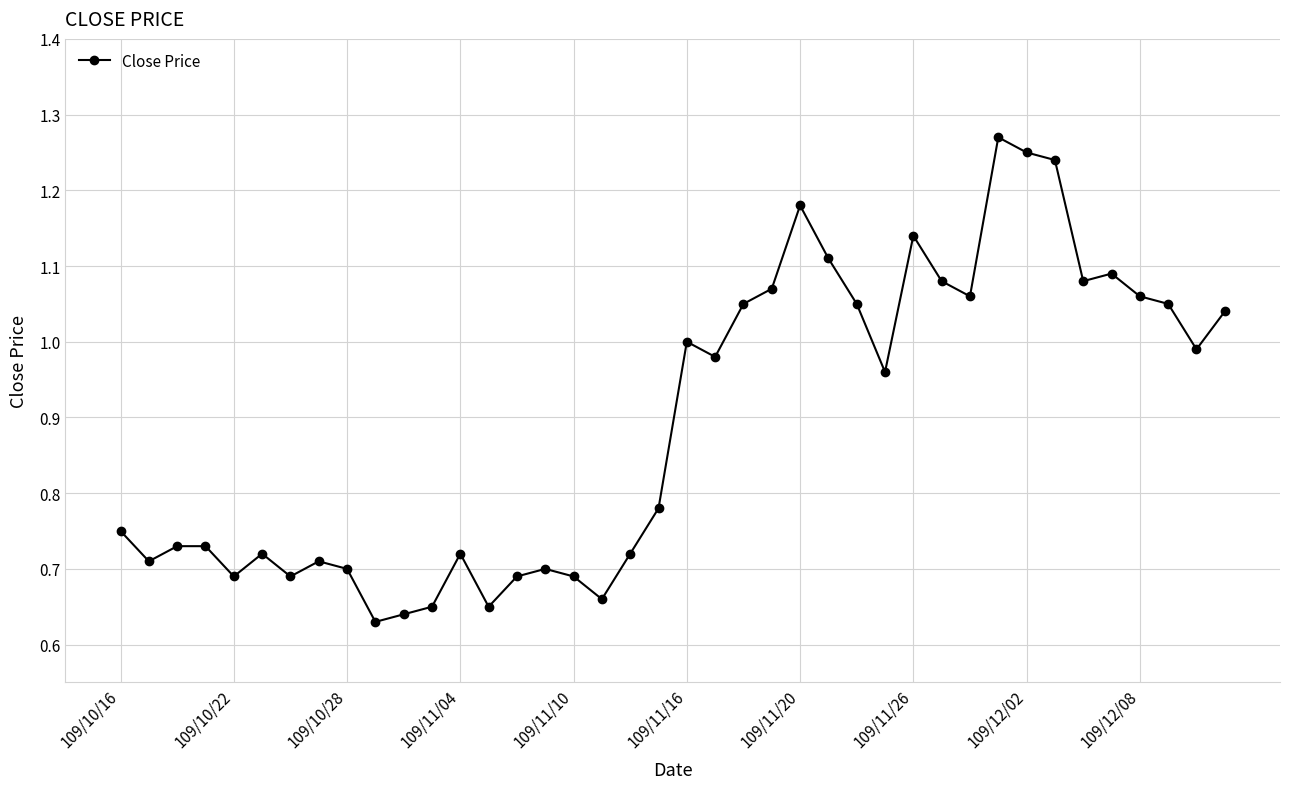

True or false: there are more than 0 points higher than both neighbors.

True